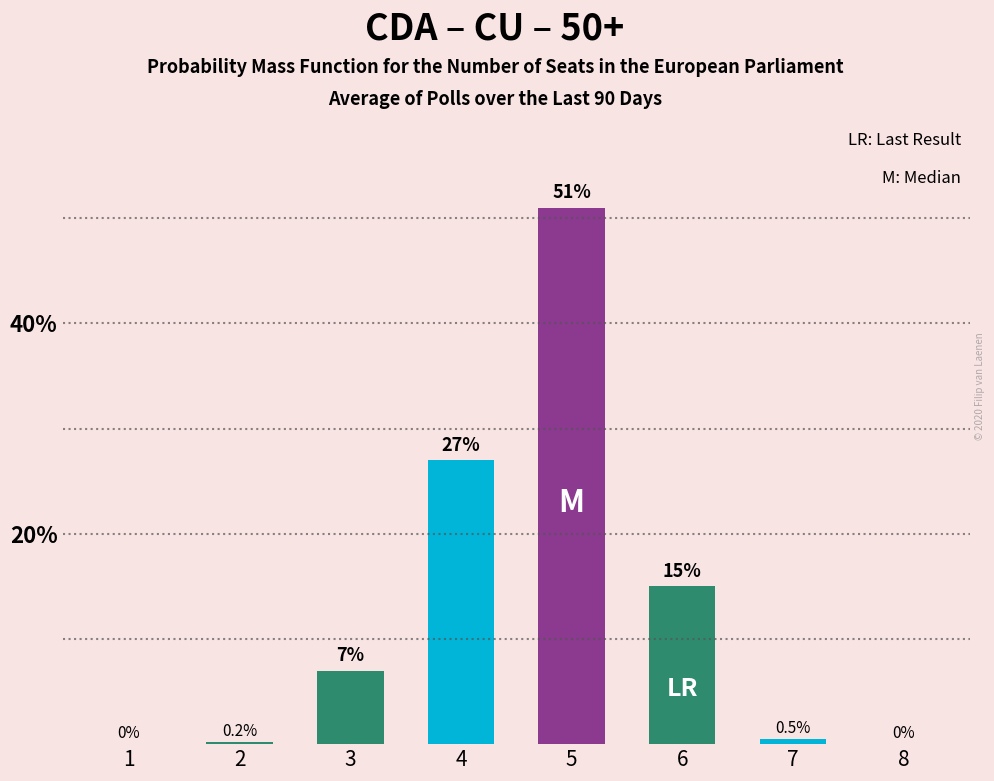

True or false: the data shows 0.2 at 2.

True